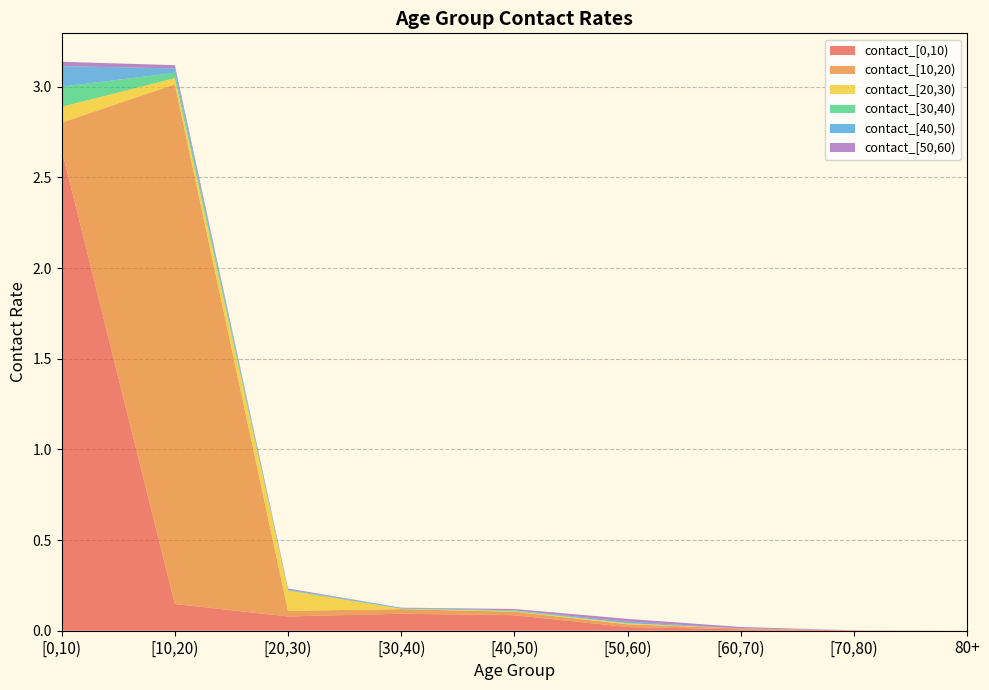

Reading left to right, transcribe all the data shown in this chart.

contact_[0,10): 2.7	0.1	0.1	0.1	0.1	0.0	0.0	0.0	0.0
contact_[10,20): 0.2	2.9	0.0	0.0	0.0	0.0	0.0	0.0	0.0
contact_[20,30): 0.1	0.0	0.1	0.0	0.0	0.0	0.0	0.0	0.0
contact_[30,40): 0.1	0.0	0.0	0.0	0.0	0.0	0.0	0.0	0.0
contact_[40,50): 0.1	0.0	0.0	0.0	0.0	0.0	0.0	0.0	0.0
contact_[50,60): 0.0	0.0	0.0	0.0	0.0	0.0	0.0	0.0	0.0